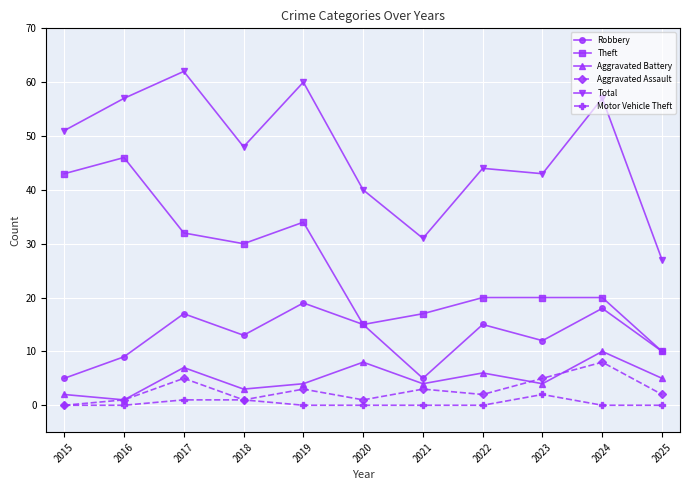

List the series in order of their peak value, lowest first.

Motor Vehicle Theft, Aggravated Assault, Aggravated Battery, Robbery, Theft, Total